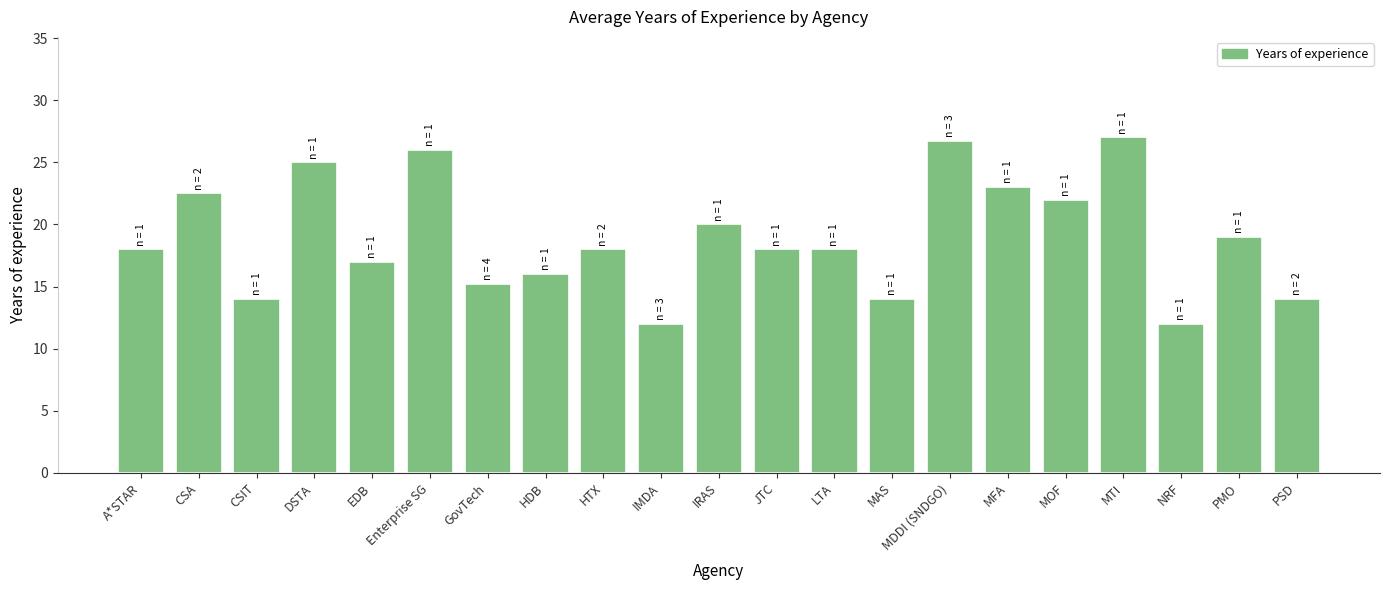

What position from the right is IMDA?

12